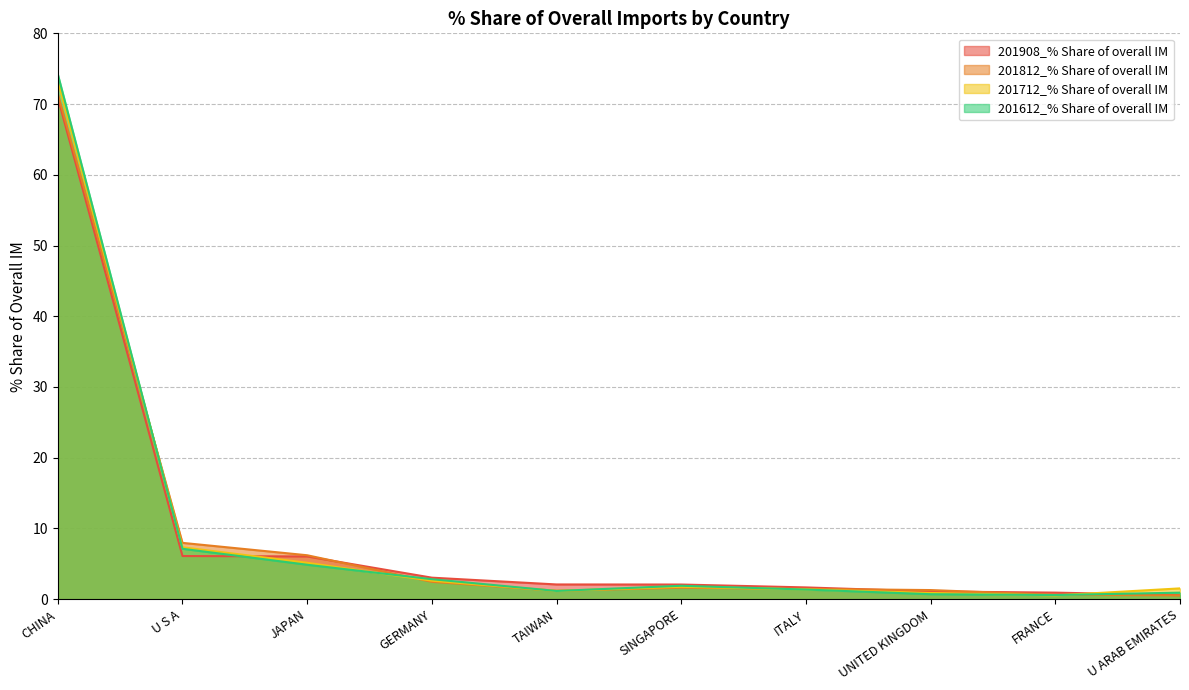

How many data points does each series have?

10